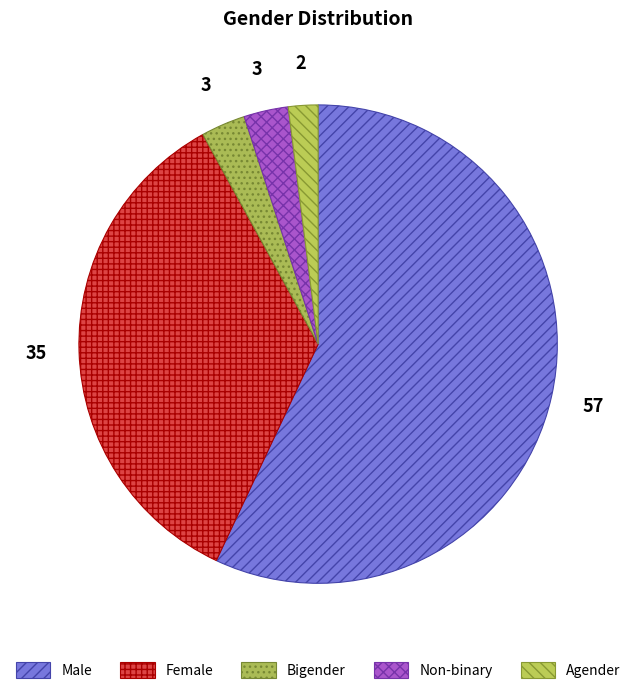

What portion of the pie excludes Bigender?

97.0%